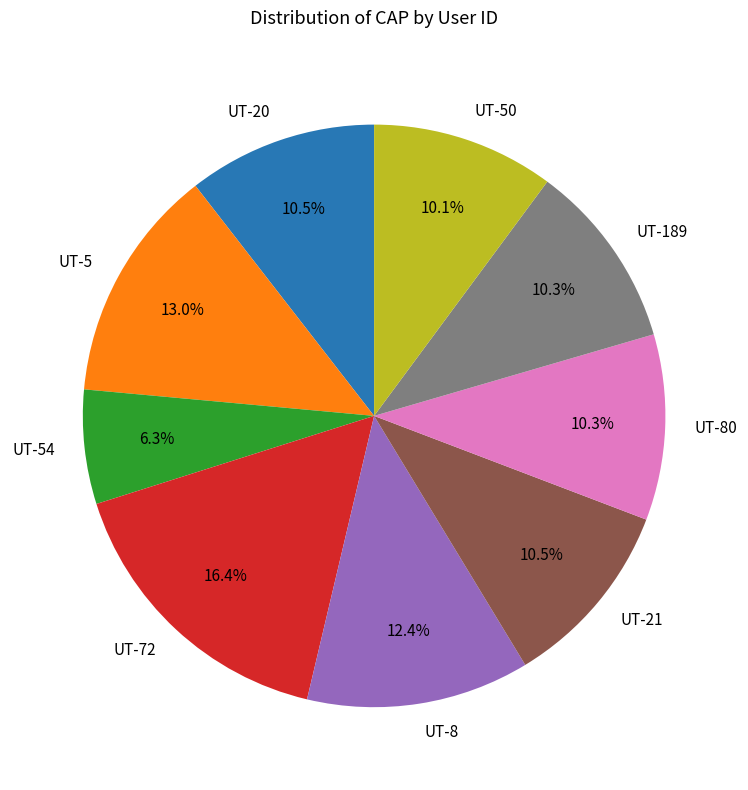

Count the number of slices in the pie.

9